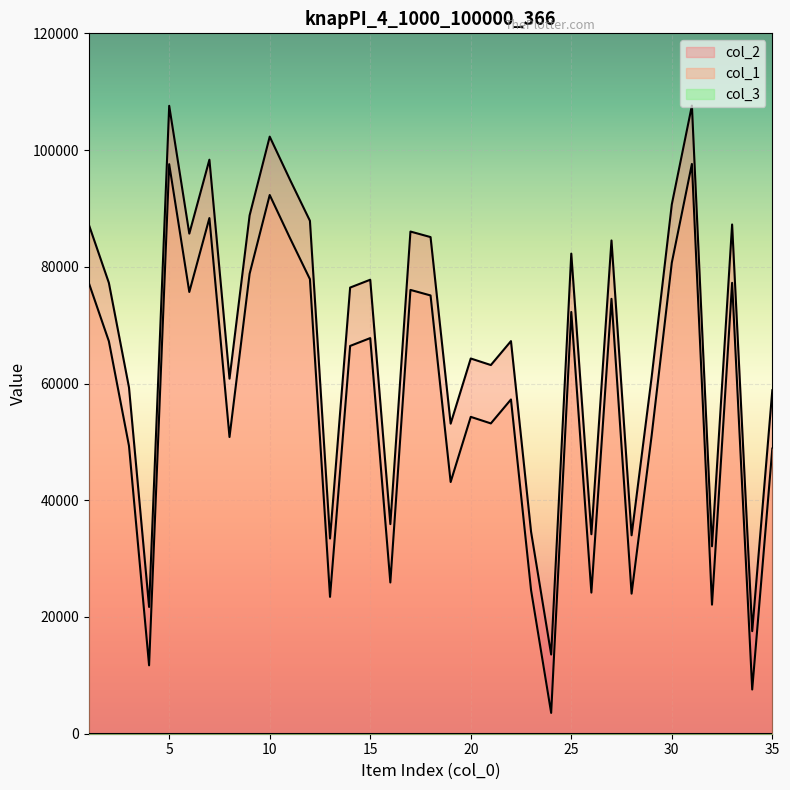

What is the value of the col_2 point at the 15th from the left?

67784